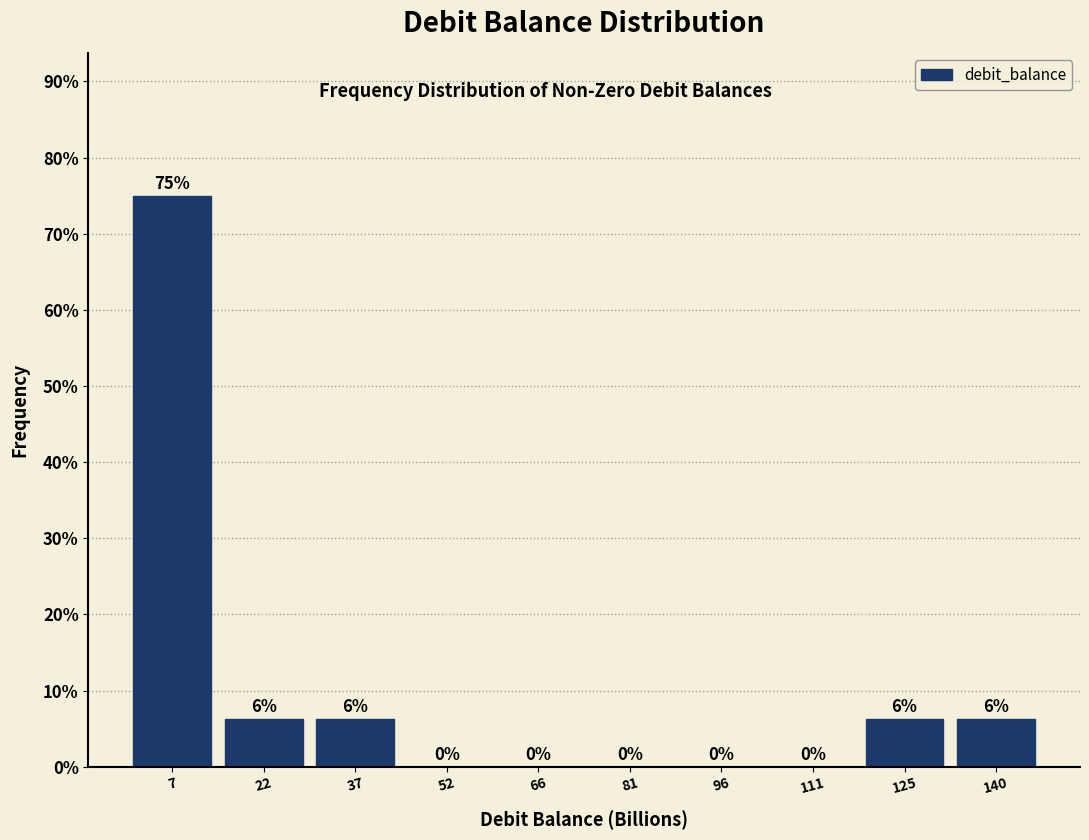

Over which range of the x-axis is the bar tallest?

0 to 14